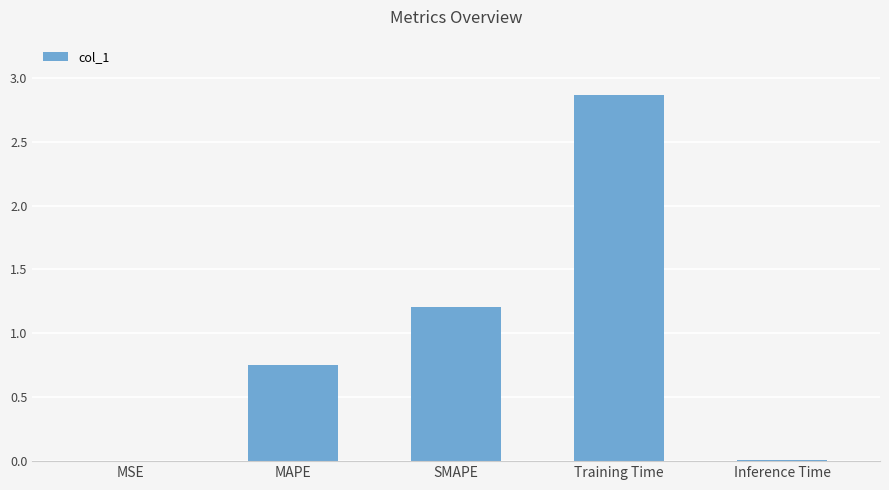

Is it true that the value at MAPE is 0.4?

False